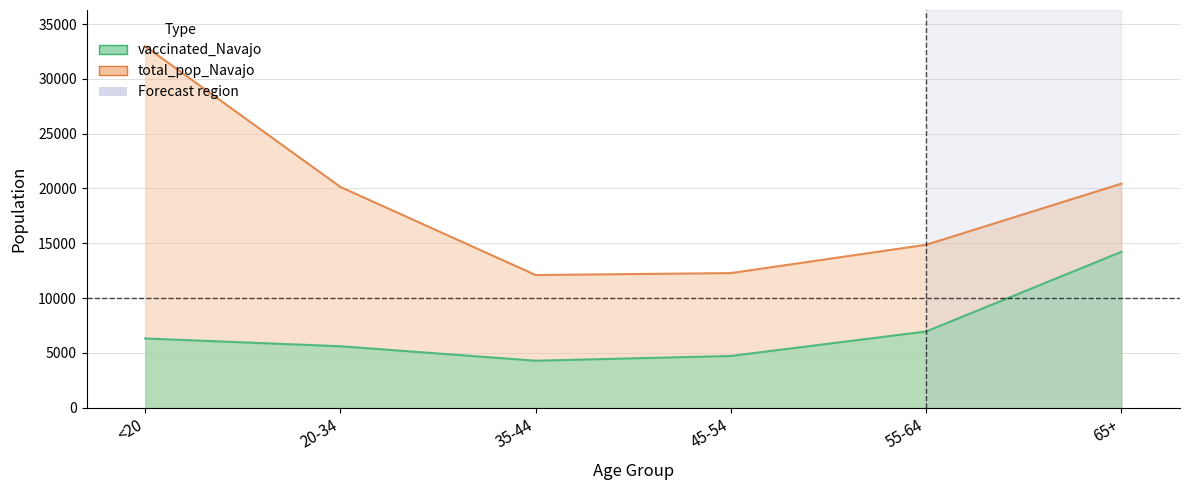

How many categories are shown in the chart?

6